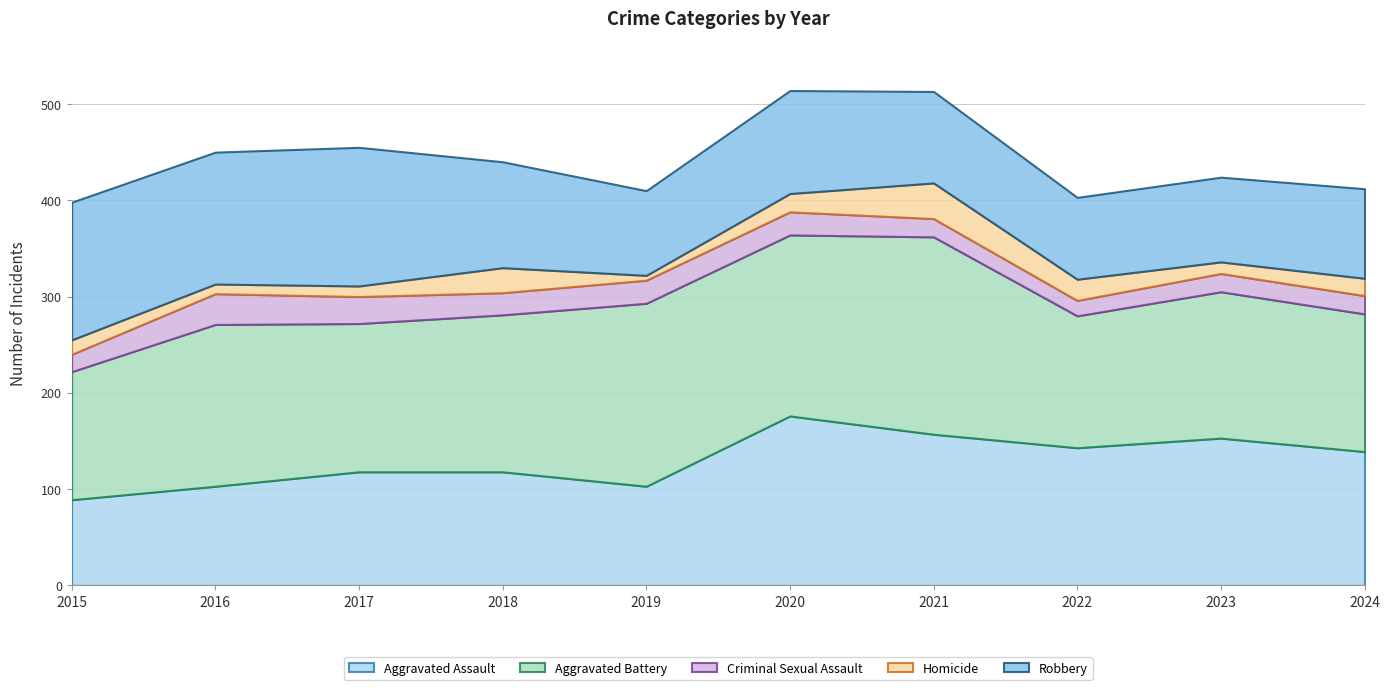

Which has a higher value, 2015 or 2019?

2019